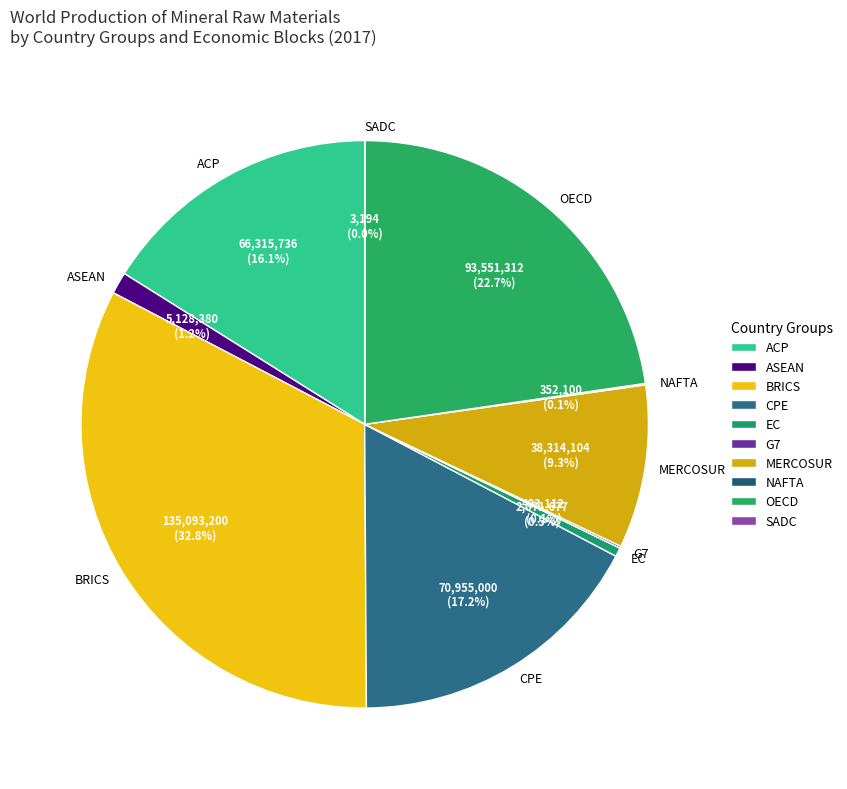

Approximately how many times larger is the value at ACP compared to OECD?

0.7